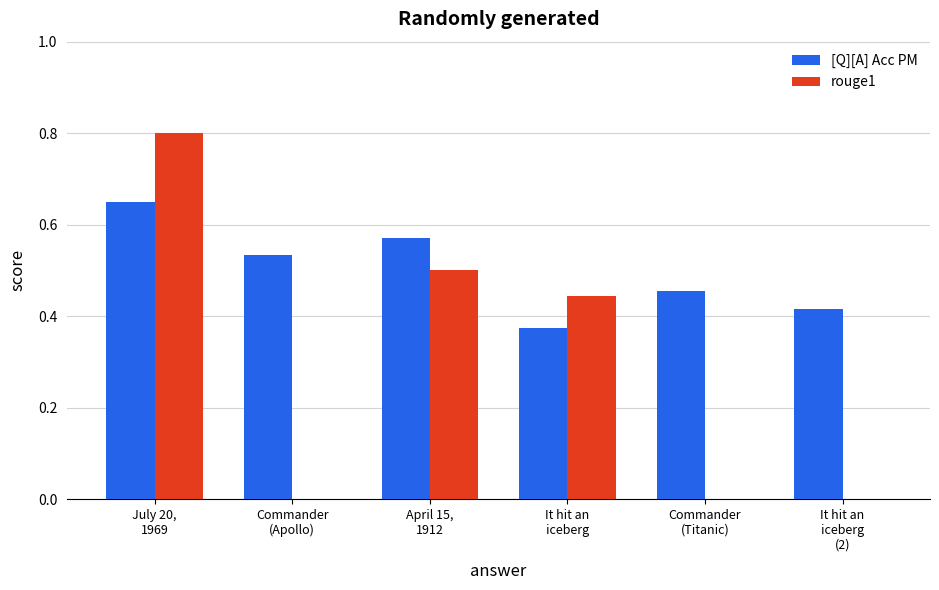

At which category does the chart reach its peak across all series?

July 20,
1969